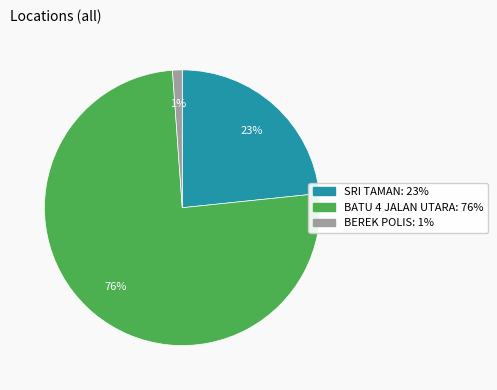

Between BEREK POLIS and BATU 4 JALAN UTARA, which is larger?

BATU 4 JALAN UTARA